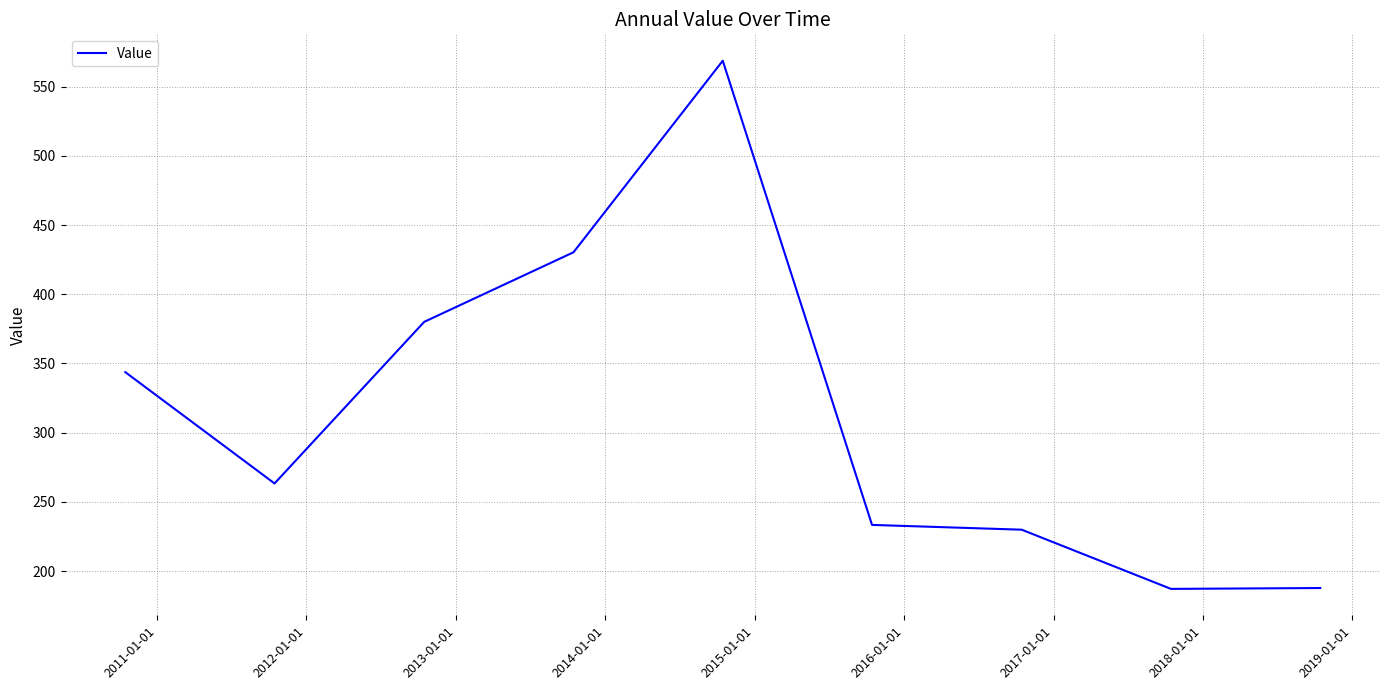

What is the maximum value shown in the chart?

568.6